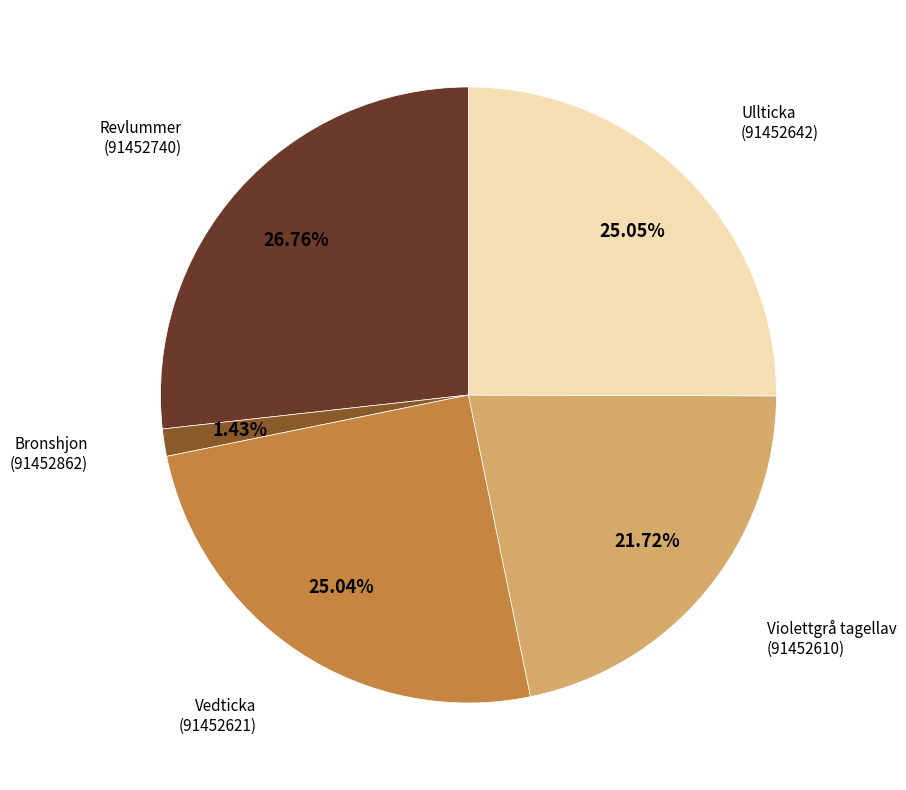

Is there a majority slice in this chart?

No